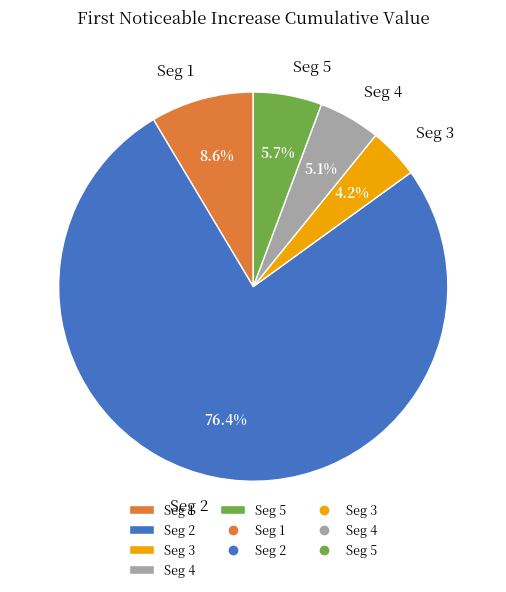

Which category has the smallest portion of the pie?

Seg 3